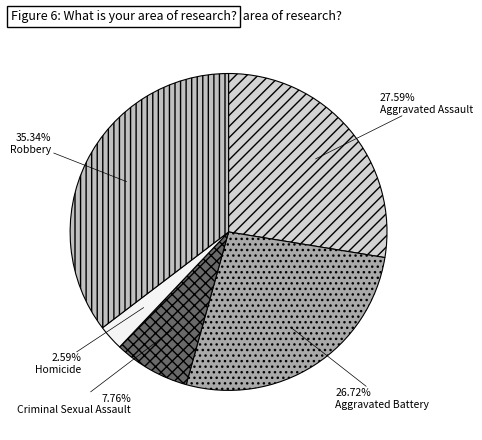

What is the change in value from Aggravated Assault to Aggravated Battery?

-1